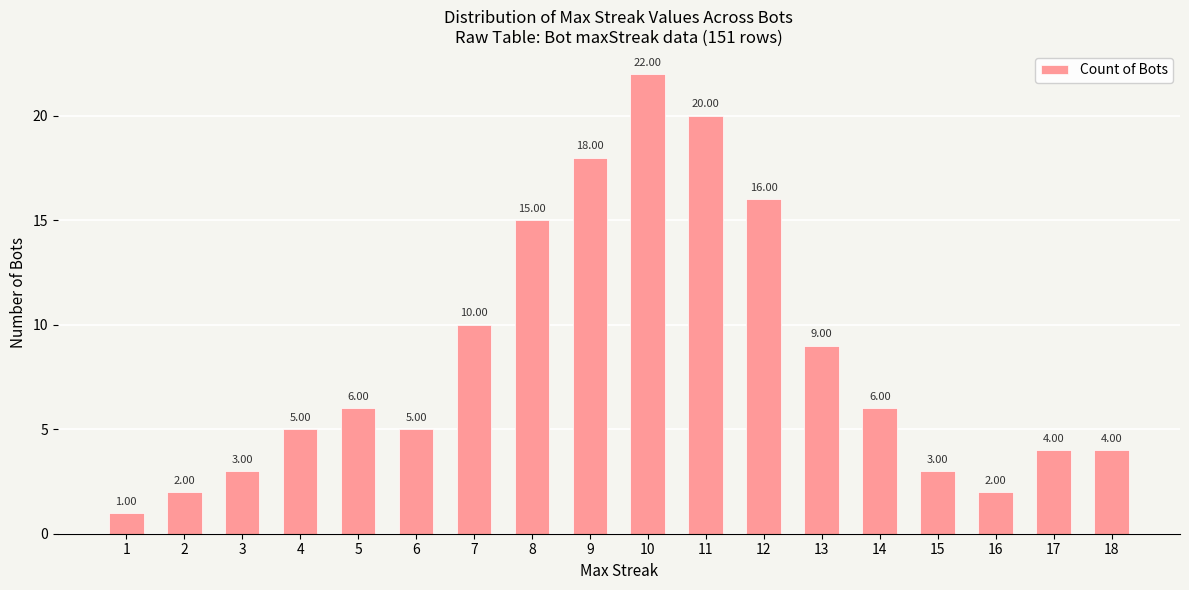

What is the maximum value shown in the chart?

22